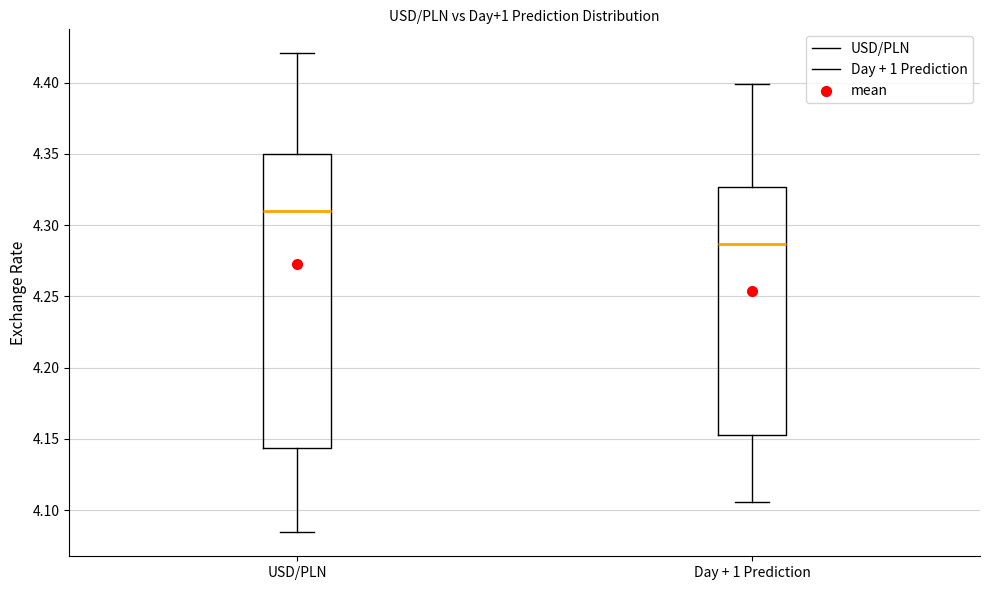

Reading left to right, read every box against the y-axis: the position of its median line, the range the box covers, and the ends of its whiskers. The values are not printed on the chart, so give them approximately, as read against the axis.

USD/PLN: median 4.310, box 4.145 to 4.350, whiskers 4.085 to 4.420
Day + 1 Prediction: median 4.285, box 4.155 to 4.325, whiskers 4.105 to 4.400